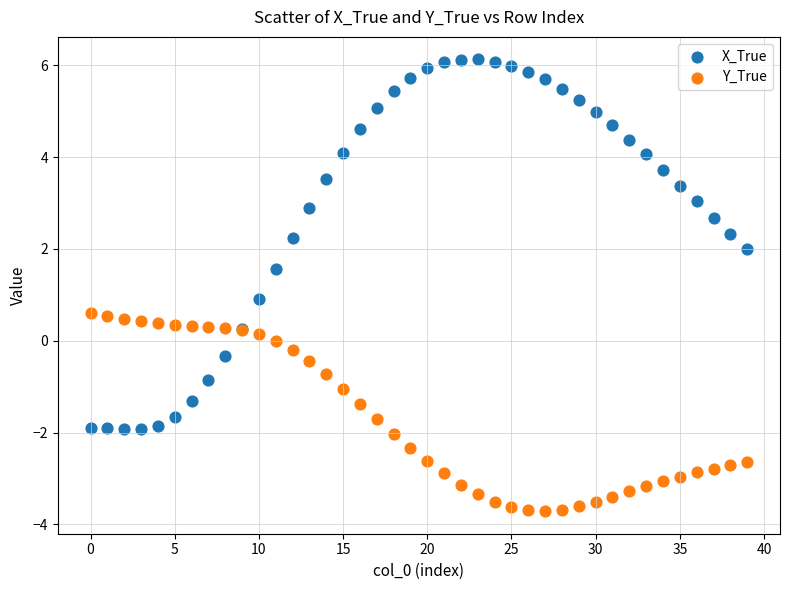

Which series contains the highest Y value?

X_True